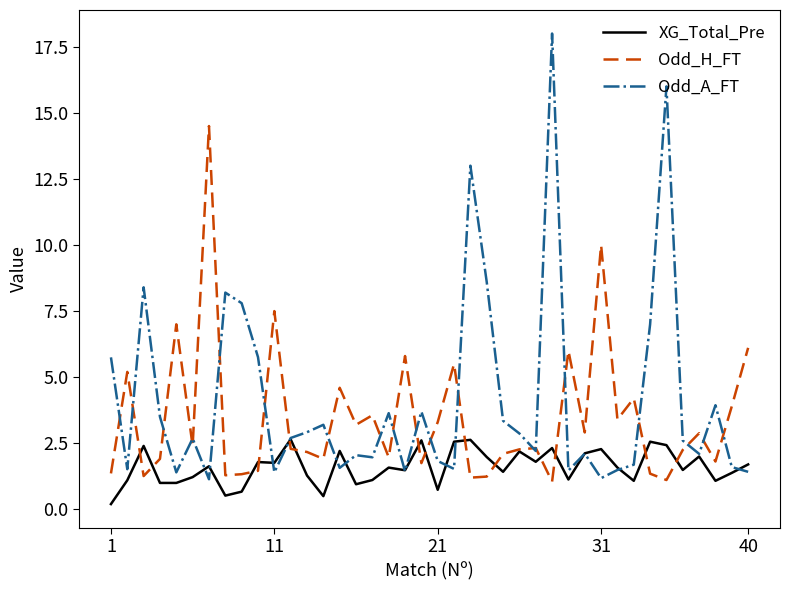

List the series in order of their peak value, lowest first.

XG_Total_Pre, Odd_H_FT, Odd_A_FT